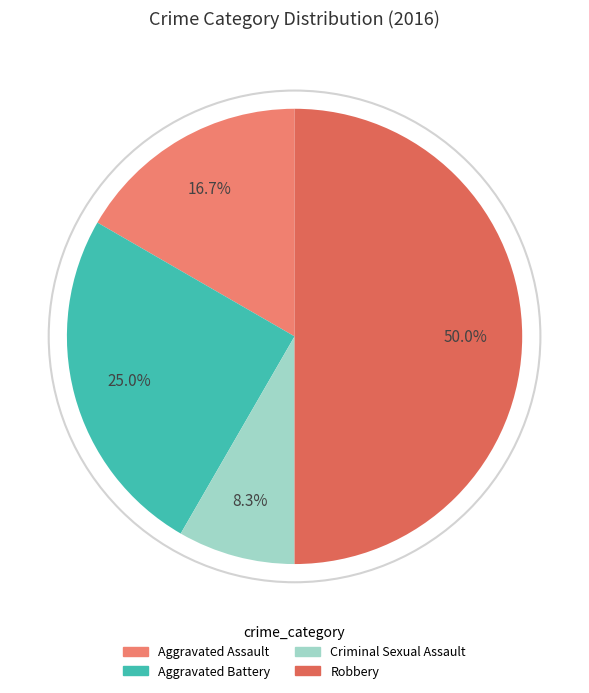

The Aggravated Battery slice represents 14% of the pie. True or false?

False